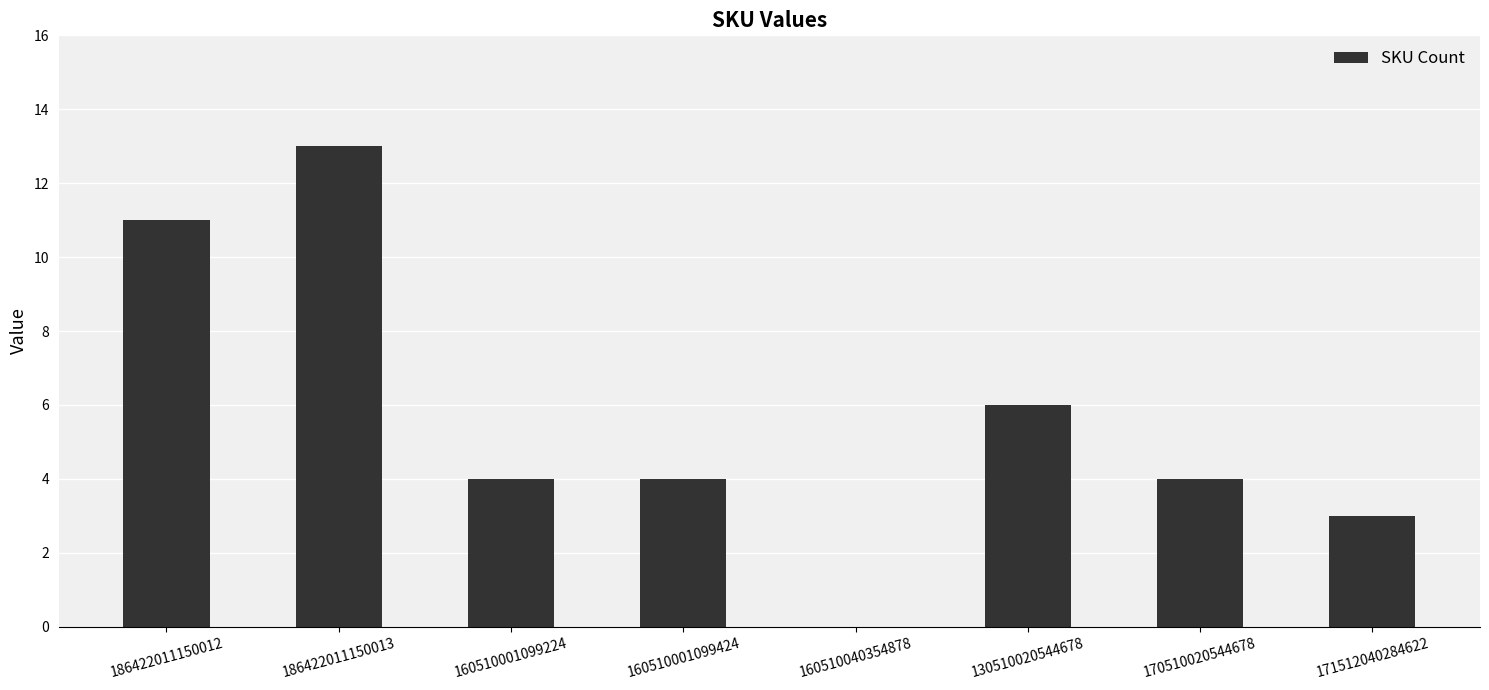

Reading left to right, what are all the values shown in this chart?

11	13	4	4	0	6	4	3